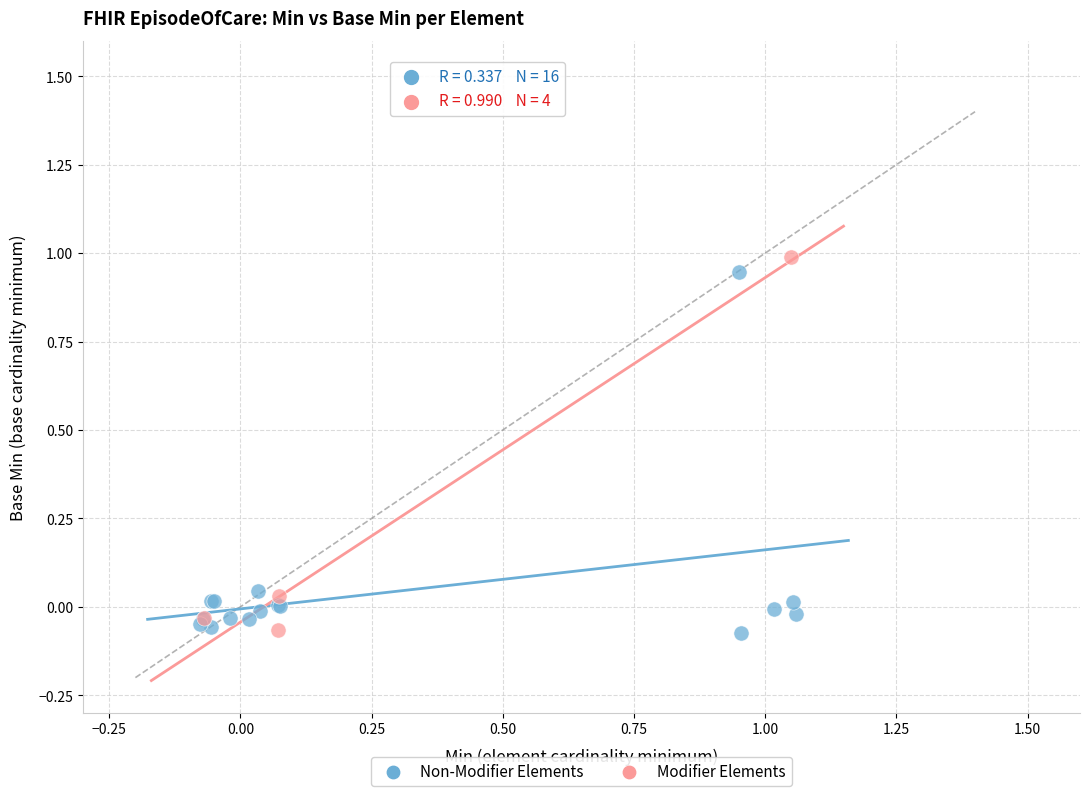

Which series has the widest spread of Y values?

Modifier Elements